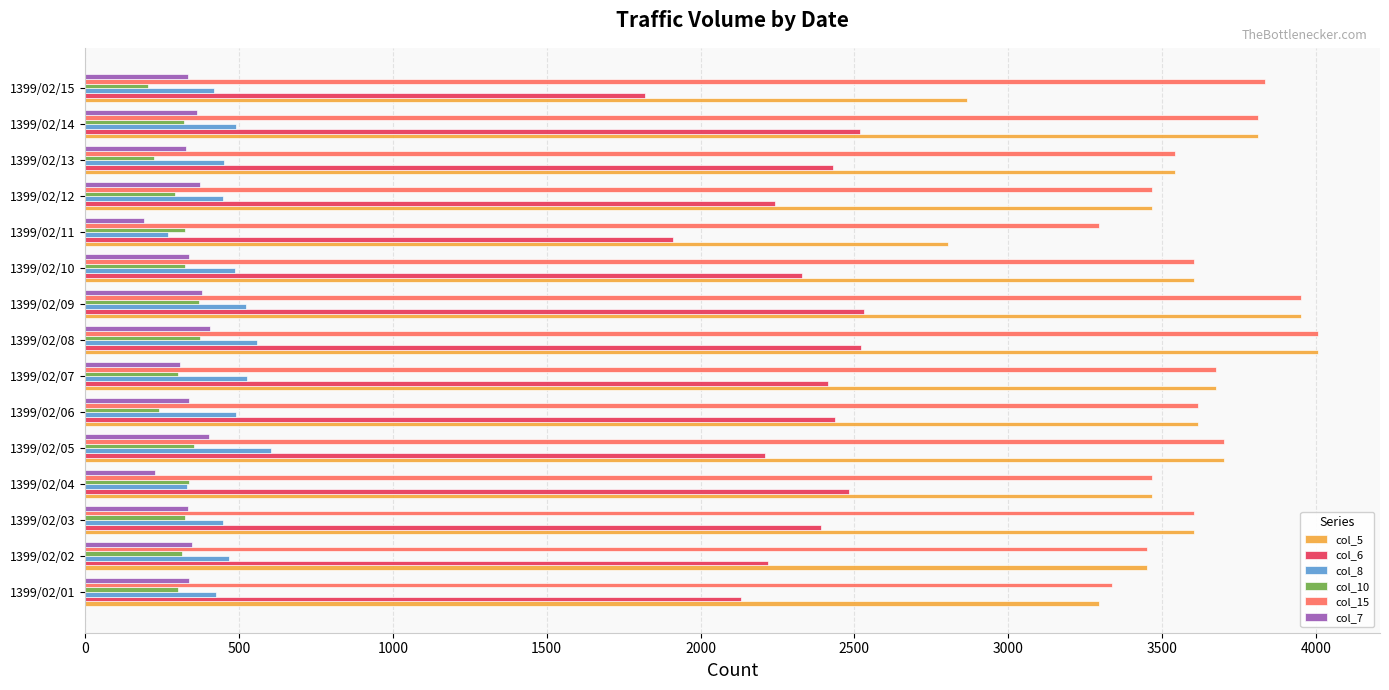

What are all the series names shown in the legend?

col_5, col_6, col_8, col_10, col_15, col_7